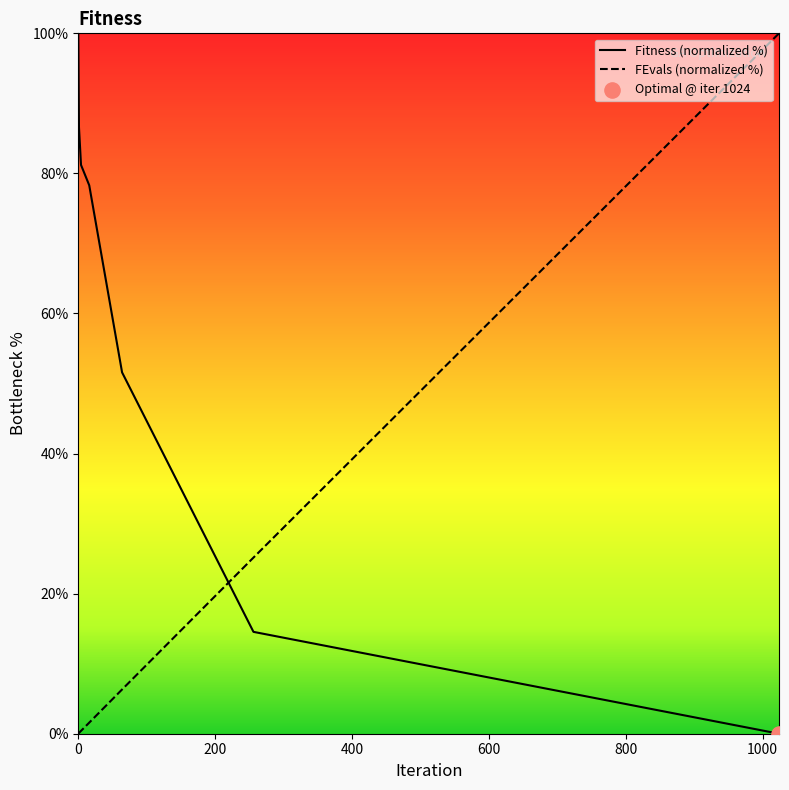

Which series has the largest total across all categories?

Fitness (normalized %)